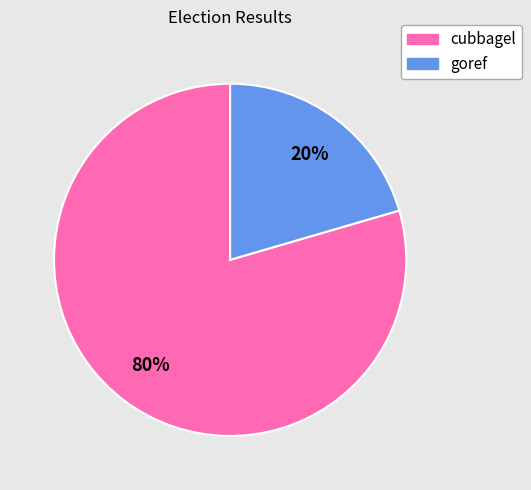

To the nearest percent, what percentage of the pie is cubbagel?

80%